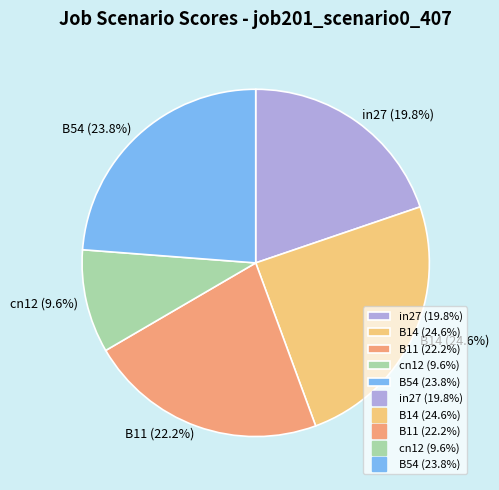

Is there a majority slice in this chart?

No